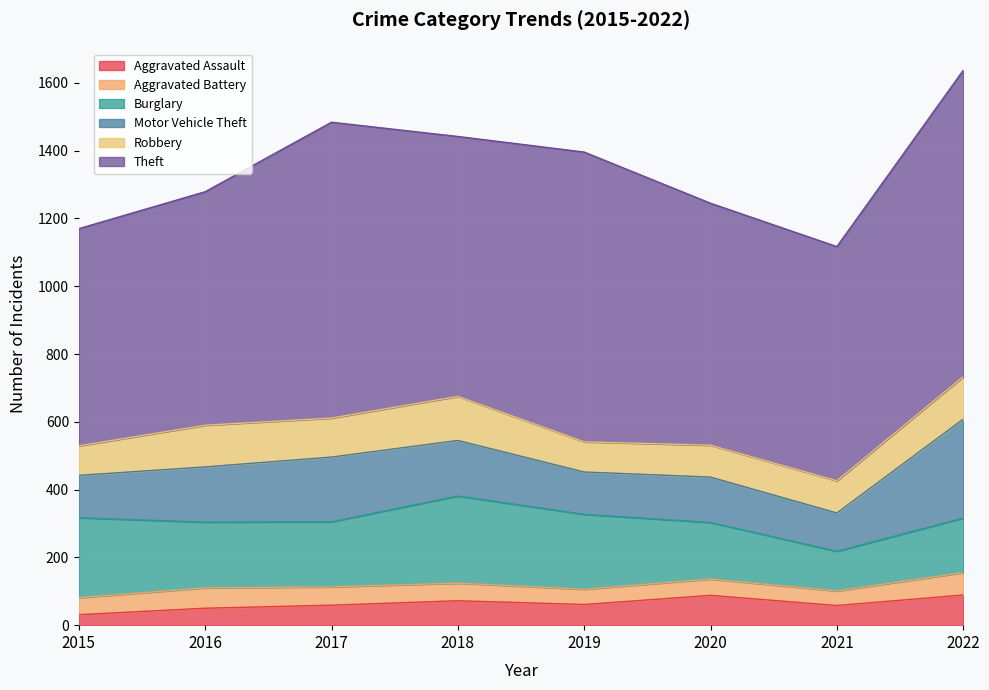

Which label corresponds to the smallest value in the chart?

2015